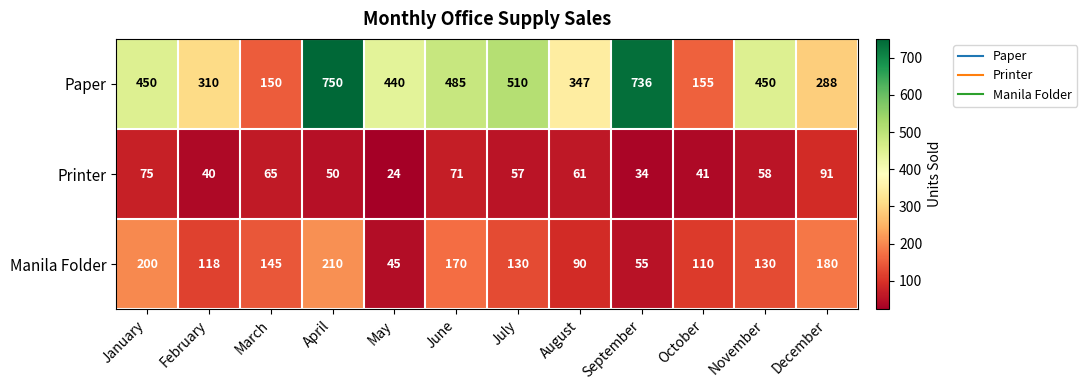

List the series in order of their peak value, highest first.

Paper, Manila Folder, Printer